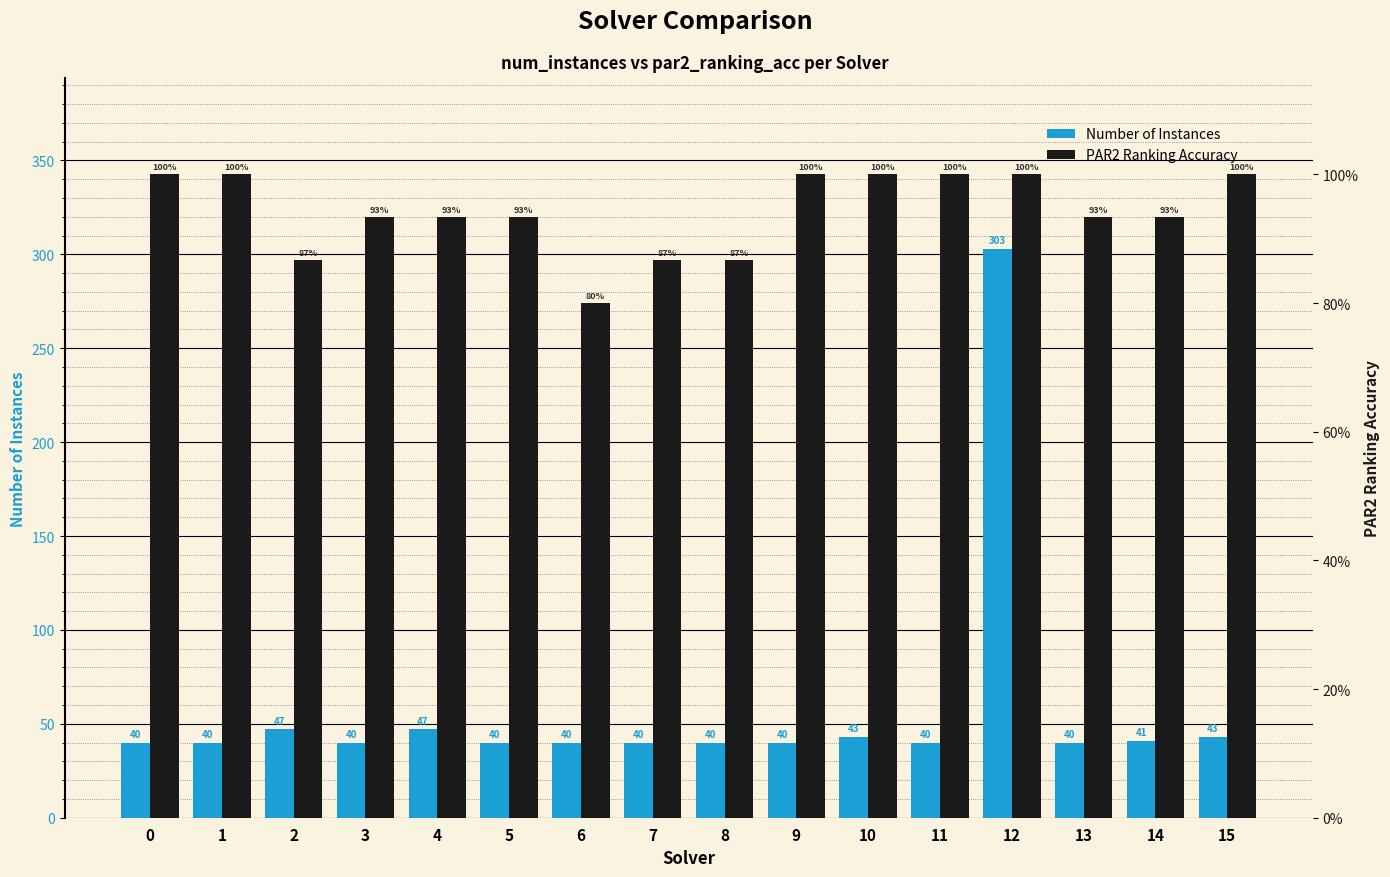

Rank the series by their maximum value, from lowest to highest.

PAR2 Ranking Accuracy, Number of Instances